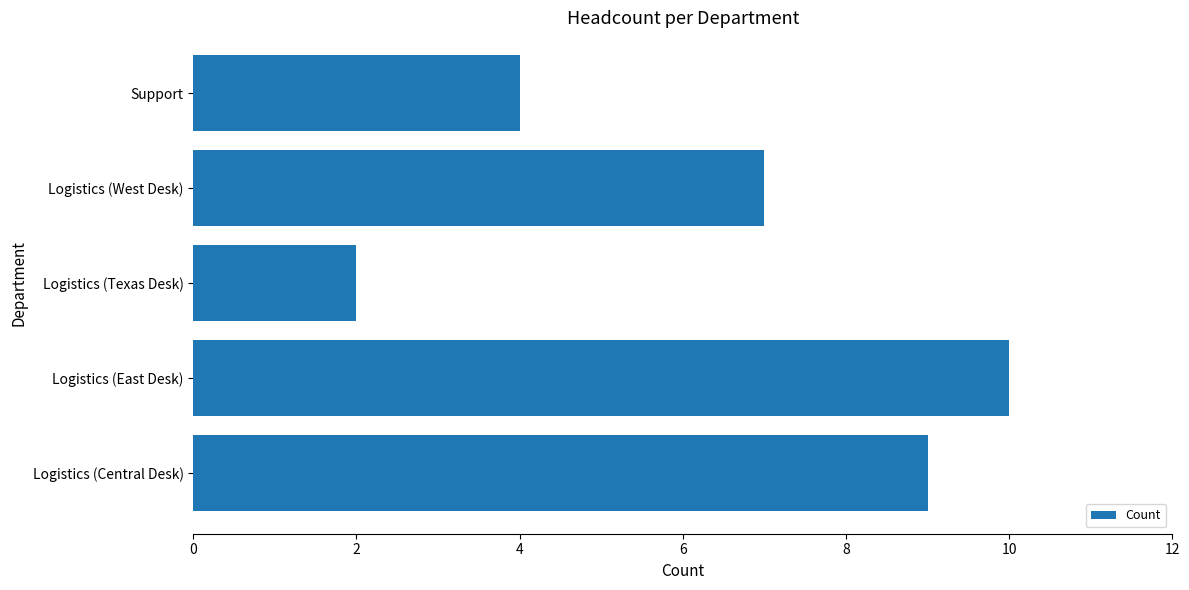

Reading top to bottom, transcribe all the data shown in this chart.

4	7	2	10	9